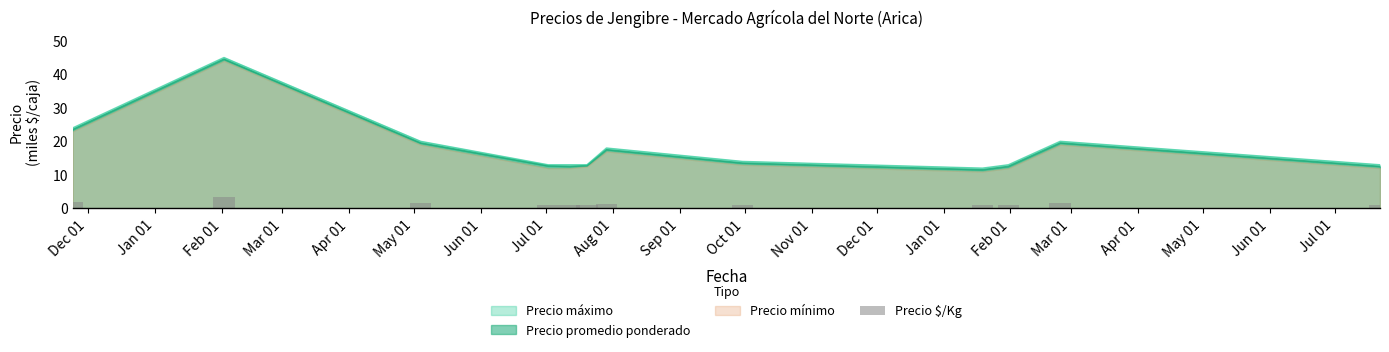

What is the lowest value of the Precio promedio ponderado series?

11.5